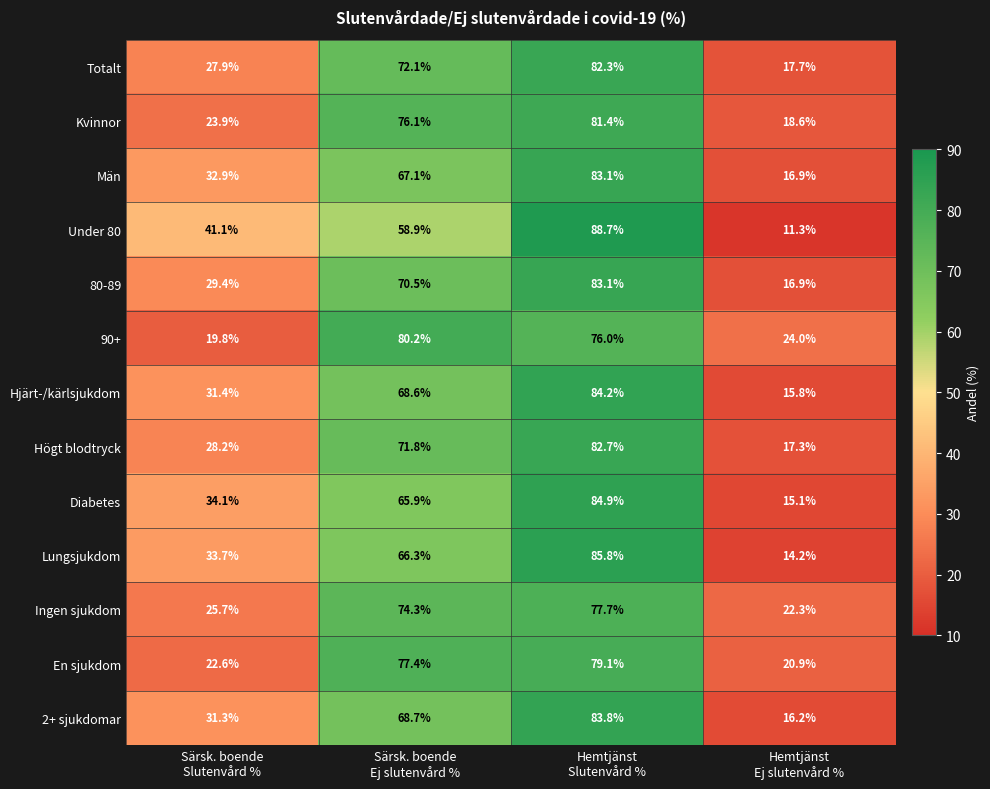

How many values in the 2+ sjukdomar series are below 68?

2